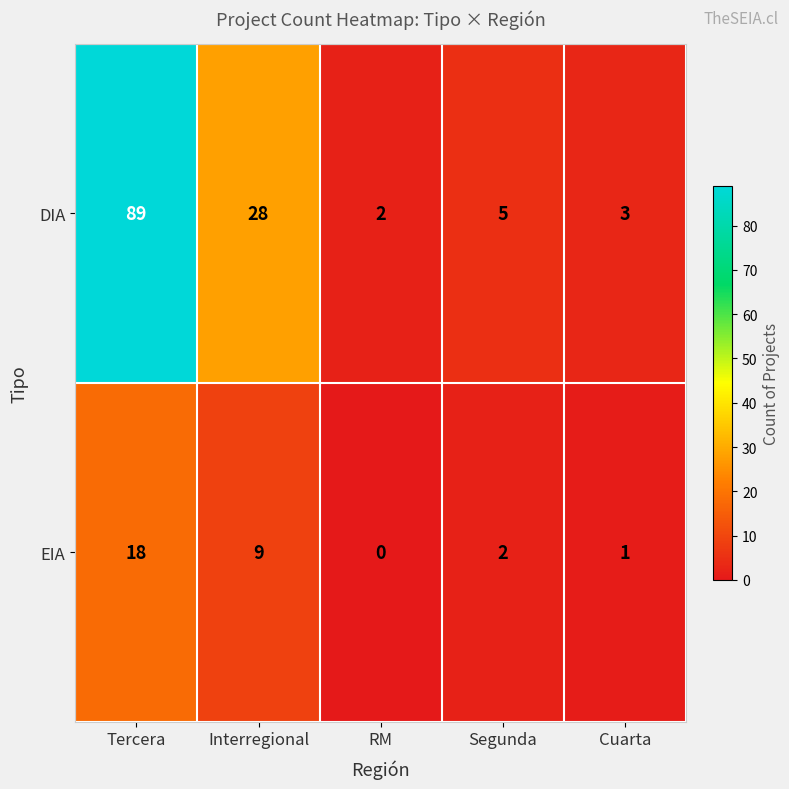

At how many categories does at least one series exceed 79?

1